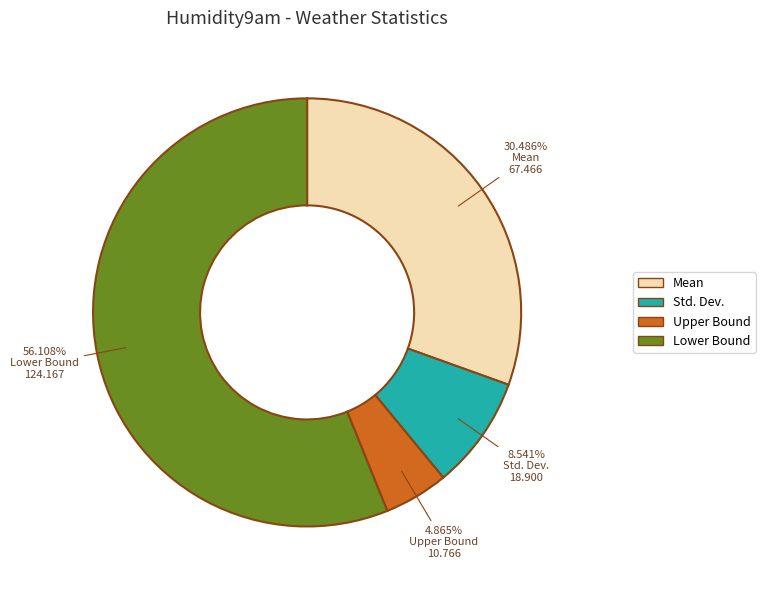

To the nearest percent, what is the average slice percentage?

25%